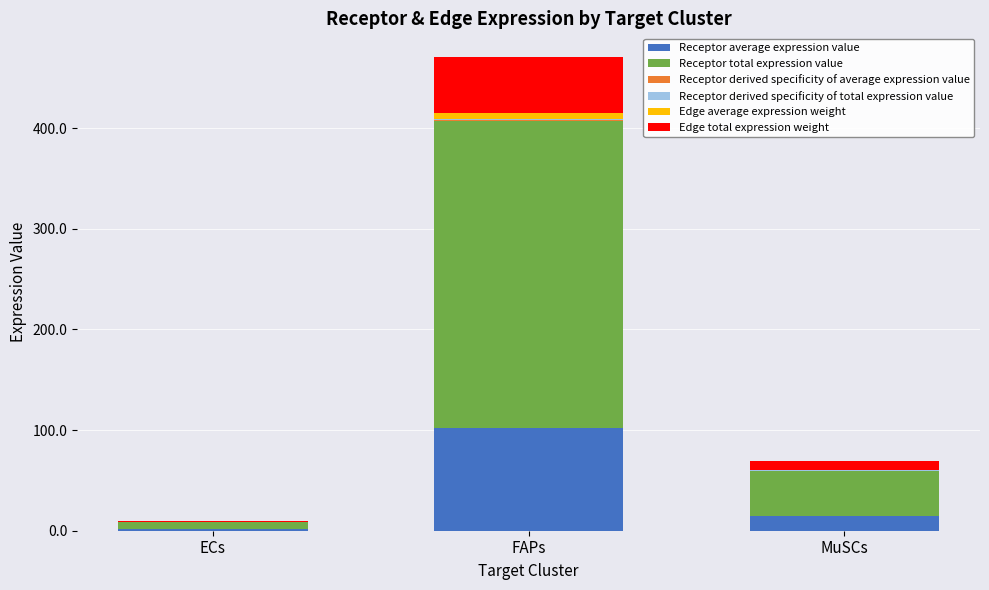

At which category is the sum across all series the highest?

FAPs